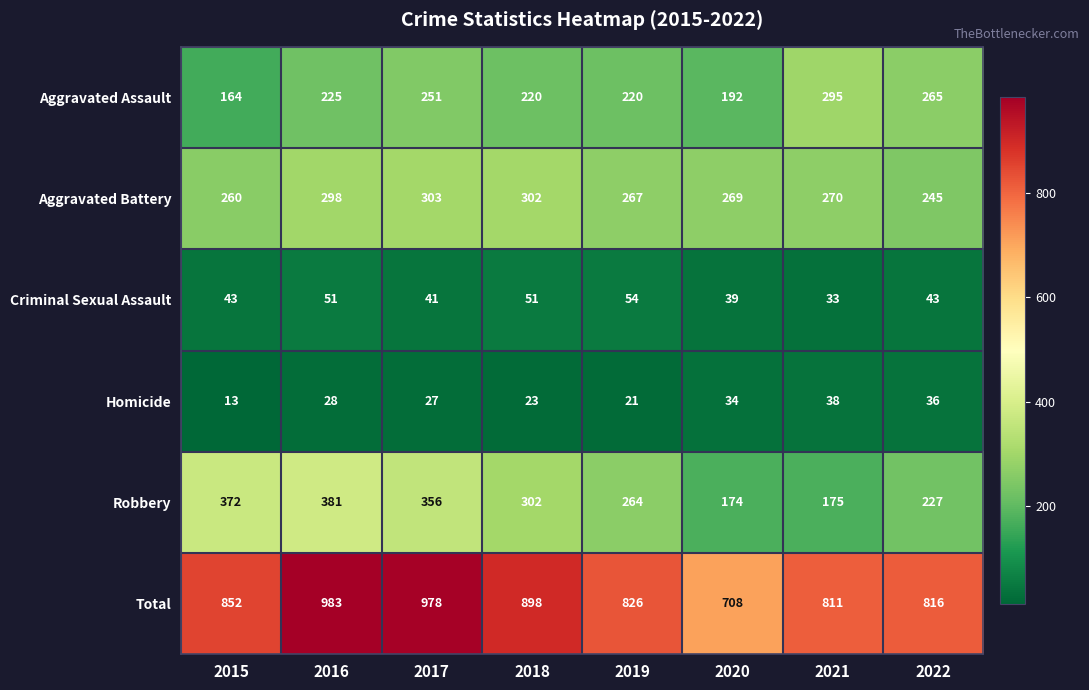

Which series changed the most between 2019 and 2020?

Total